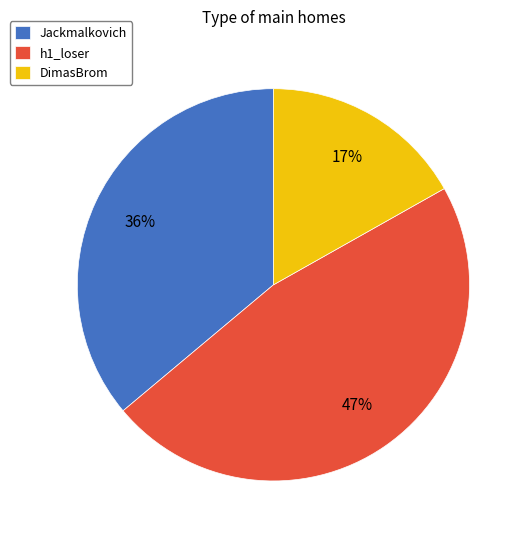

To the nearest percent, what is the difference between the DimasBrom and Jackmalkovich slice percentages?

19%